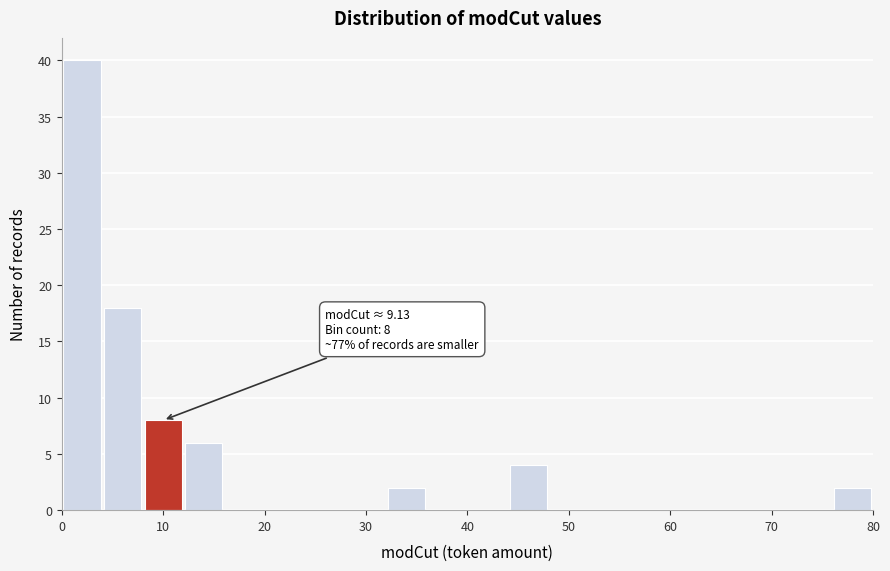

Which range on the x-axis has the tallest bar?

0 to 4